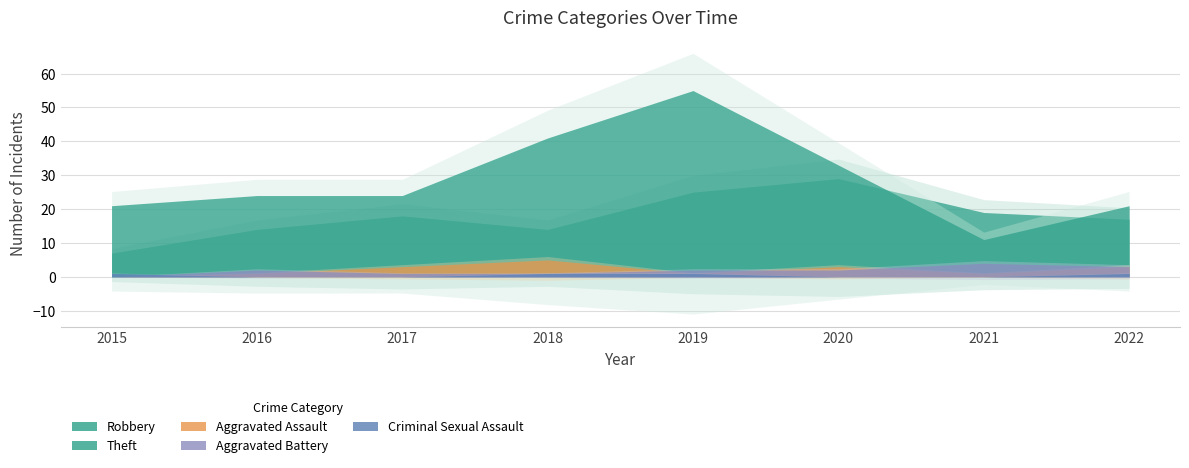

How many data points does each series have?

8